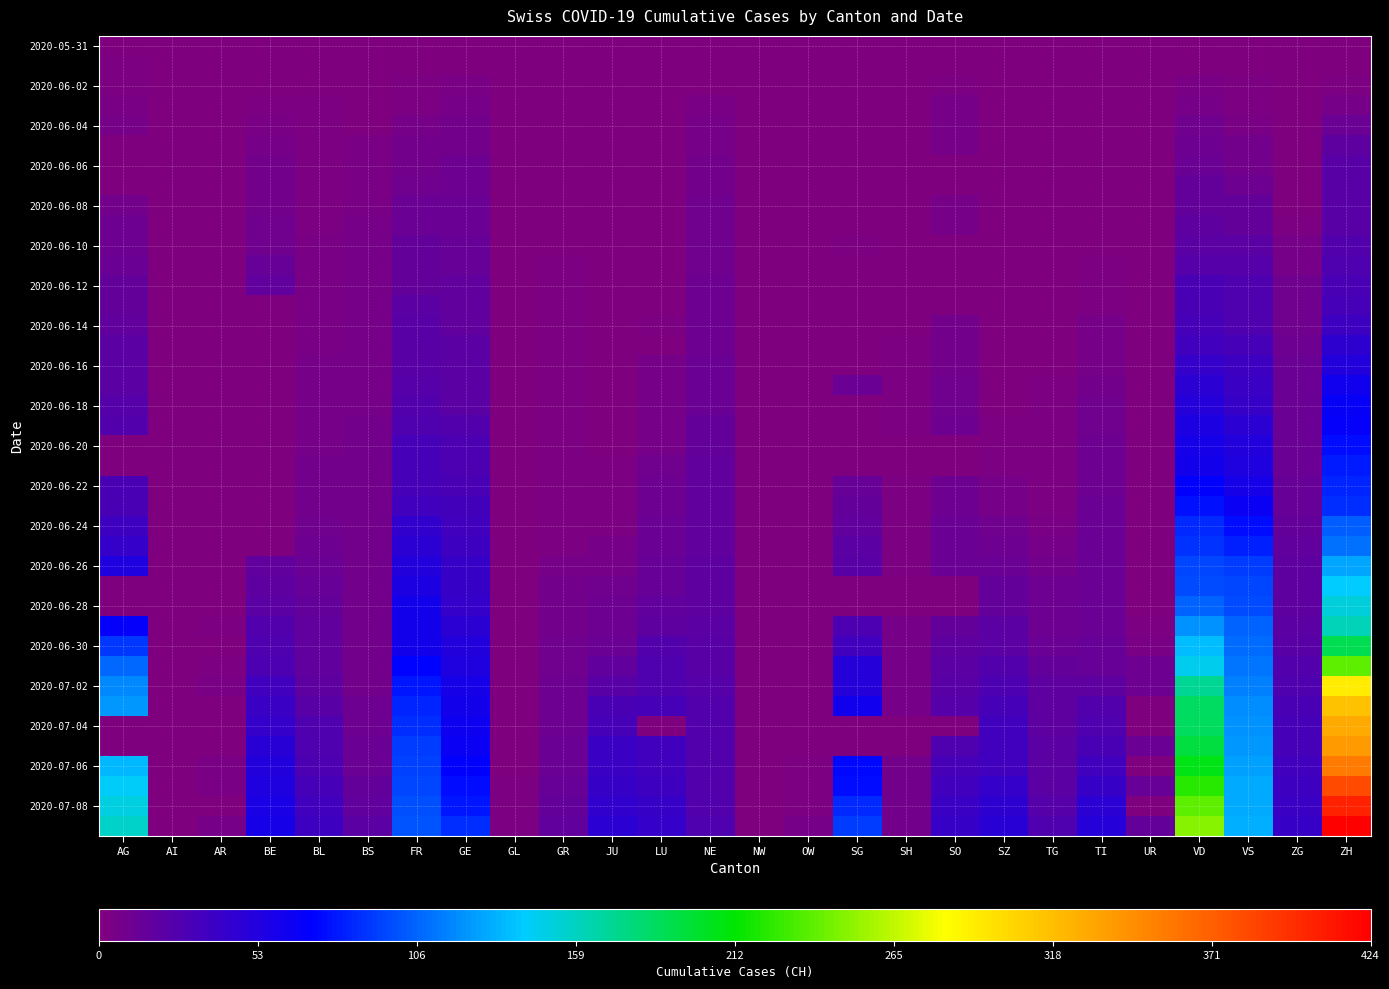

What is the total value across all series at TI?

479